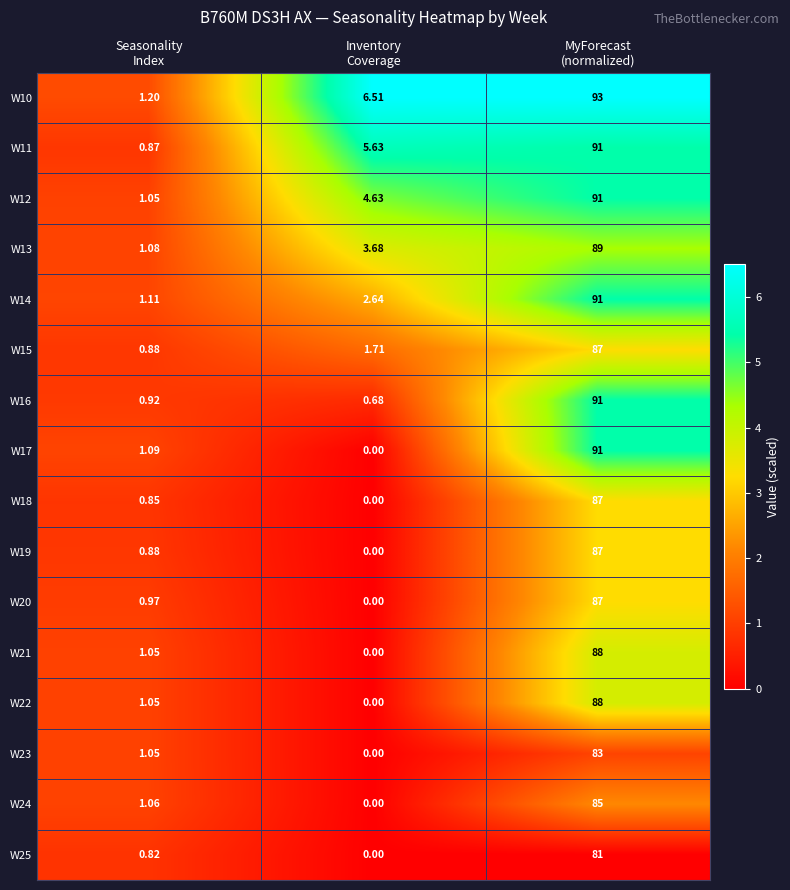

Which series has the largest range (max minus min)?

W10